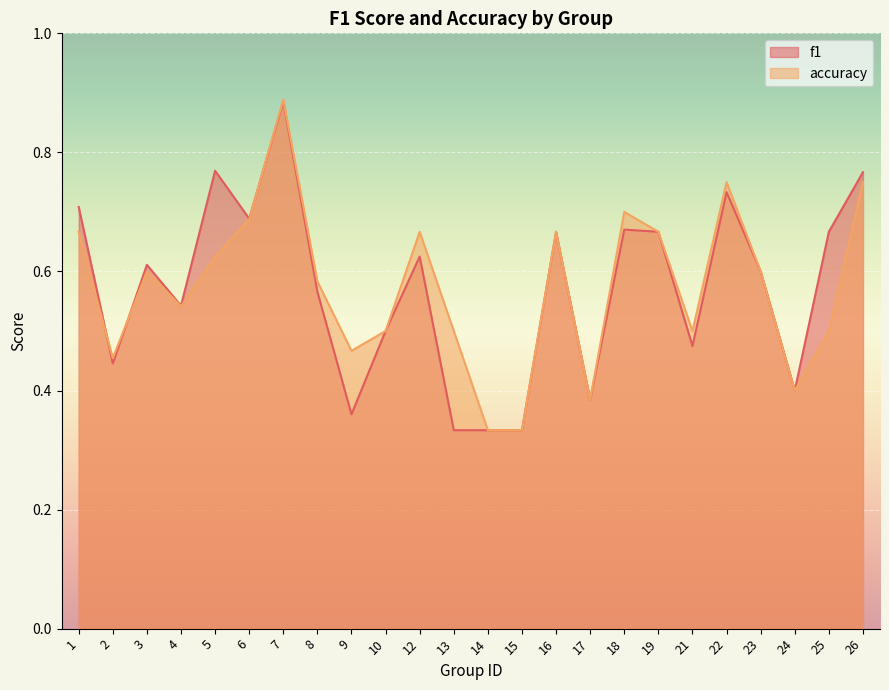

At which label is accuracy closest to 0?

14